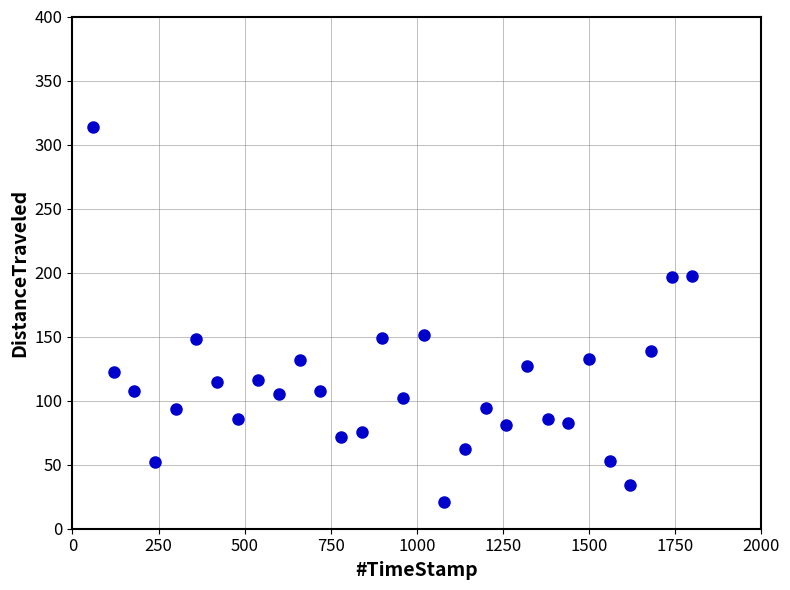

What is the range of X values (max minus min)?

1740.1